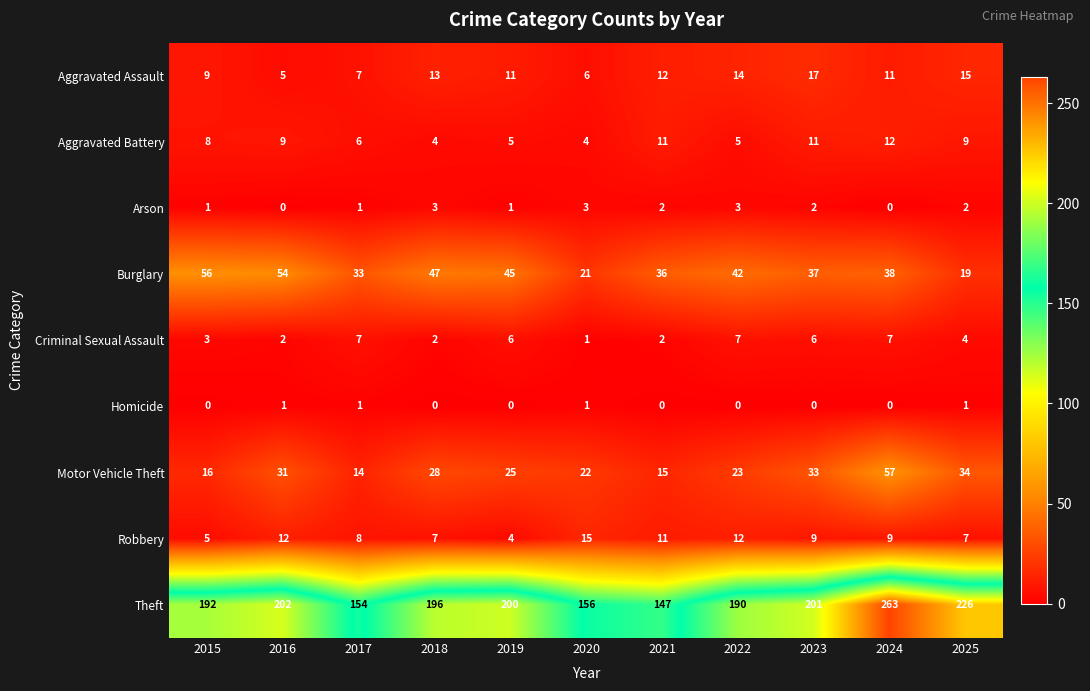

What is the approximate value of Motor Vehicle Theft at 2023, to the nearest 10?

30